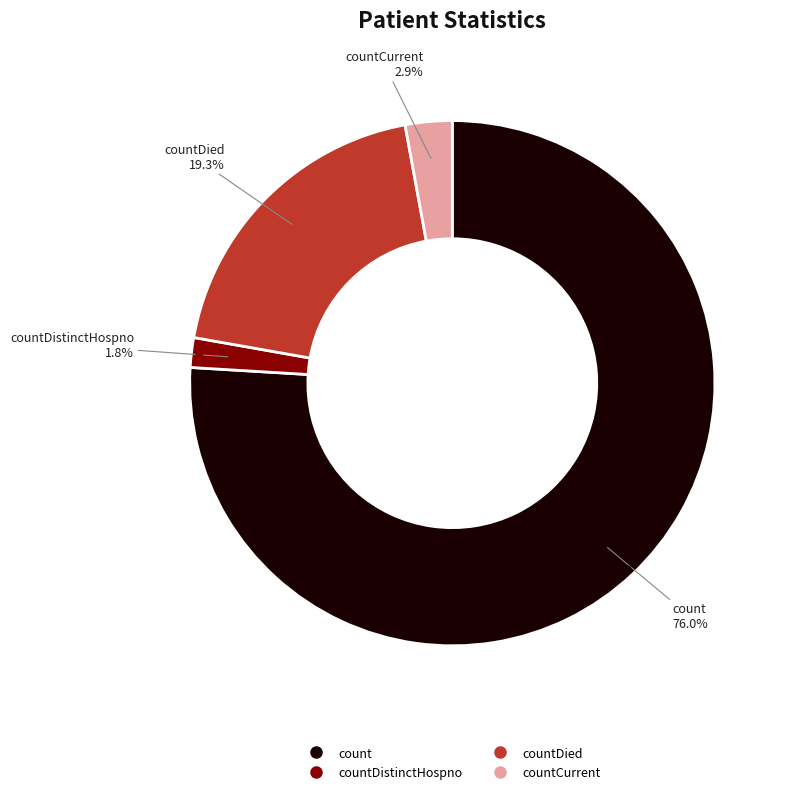

Does any single category account for the majority?

Yes